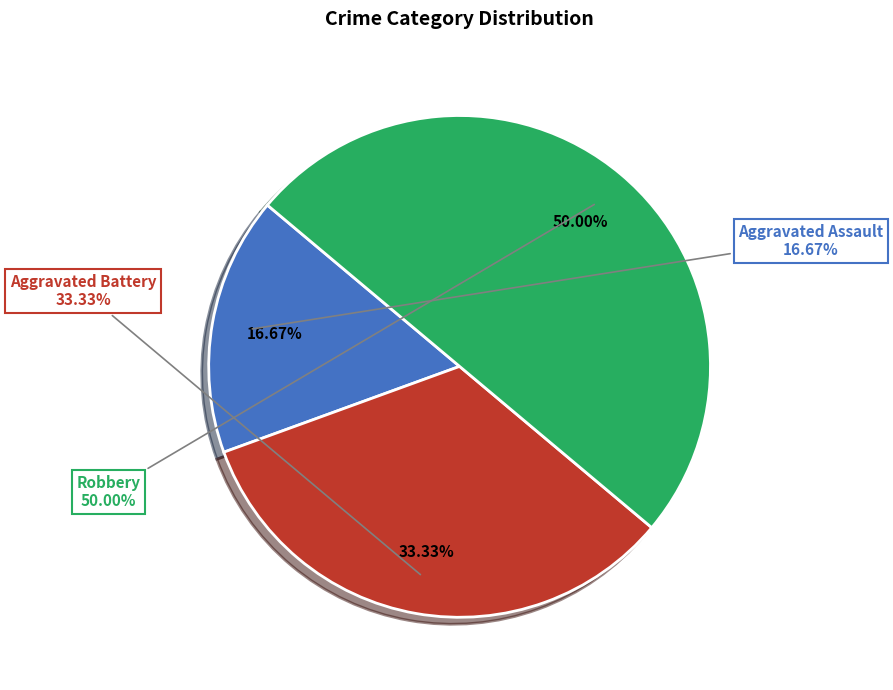

Which slice is the largest?

Robbery (2015)